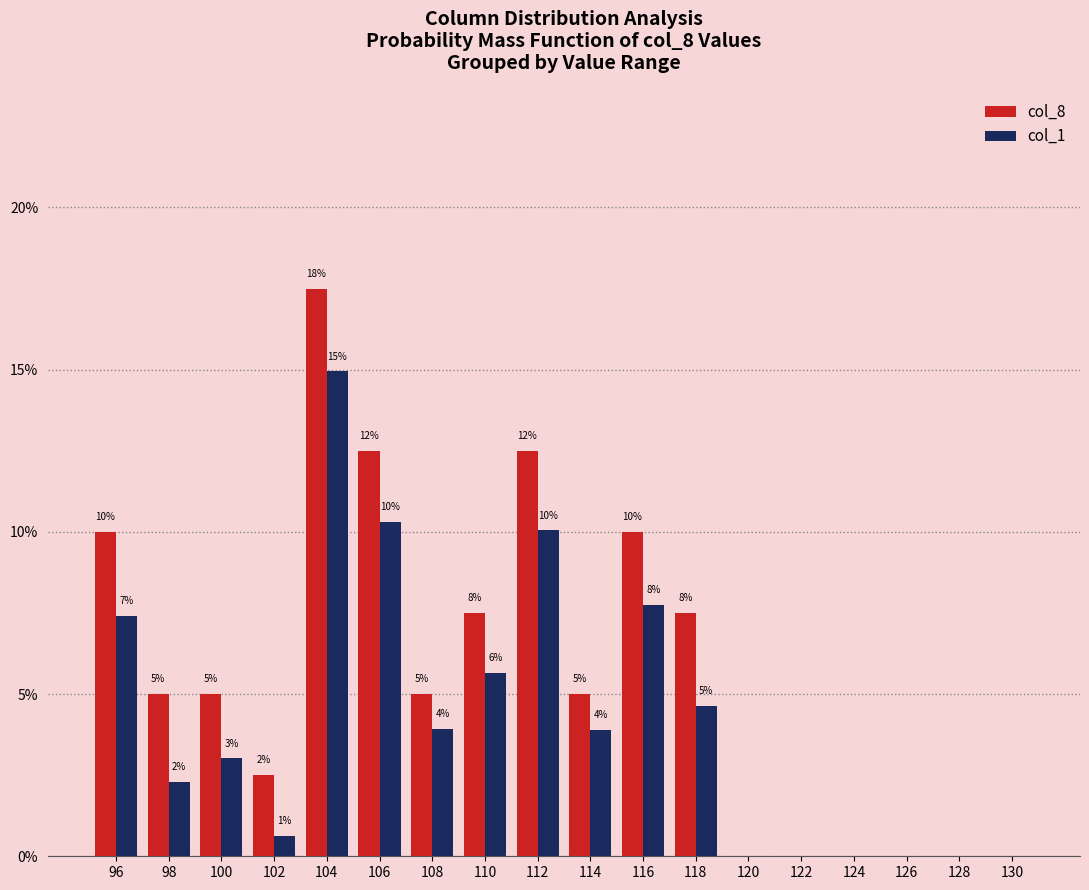

Does the chart contain stacked bars?

No